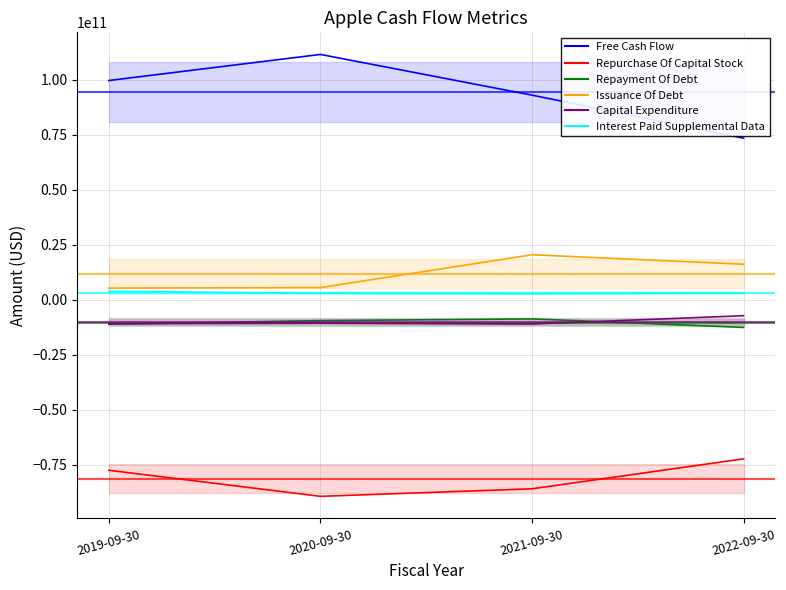

Between 2021-09-30 and 2022-09-30, which series saw the biggest shift?

Free Cash Flow